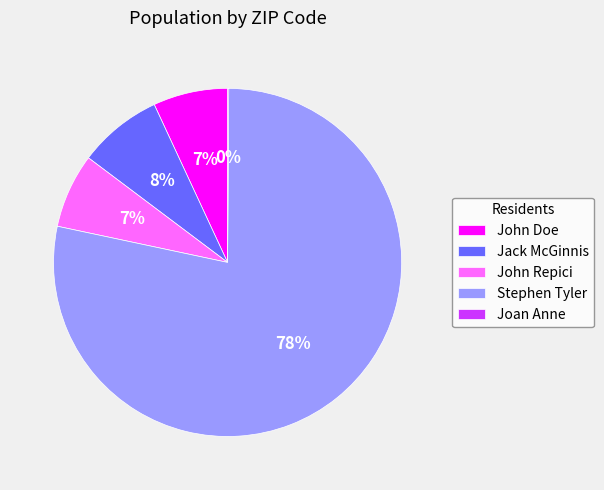

To the nearest percent, what is the average slice percentage?

20%